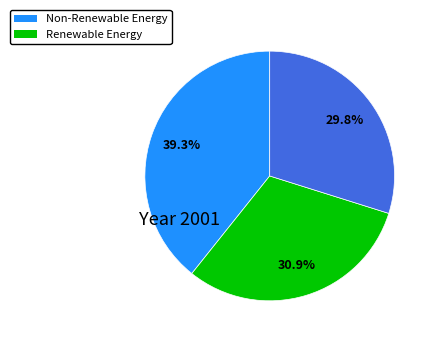

Is there any slice that represents more than half of the pie?

No